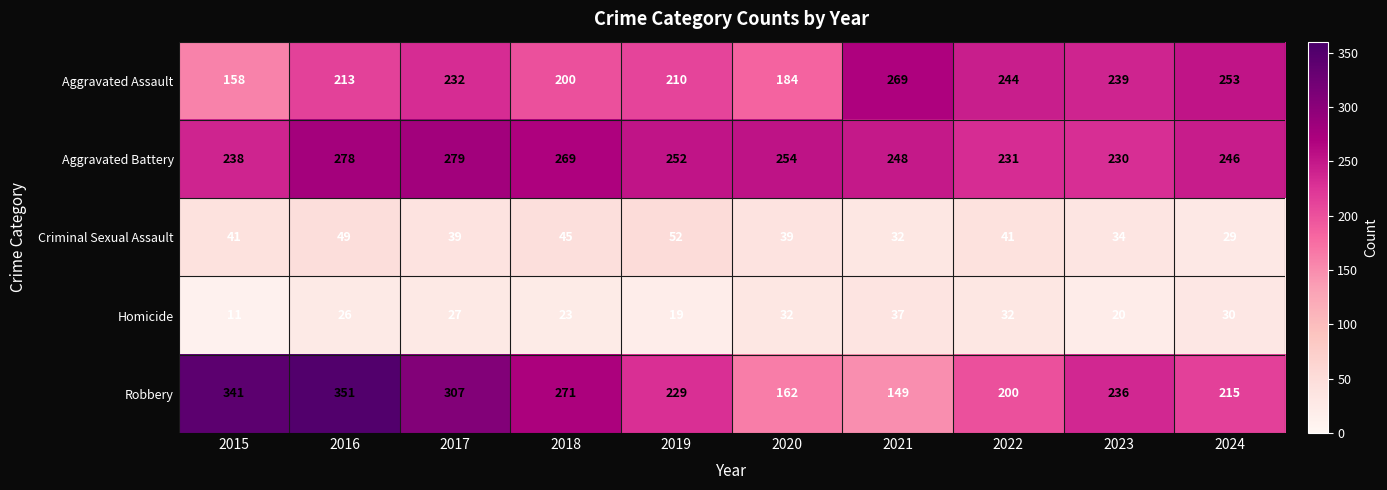

Is the value of Aggravated Battery at 2024 greater than the value of Criminal Sexual Assault at 2016?

Yes